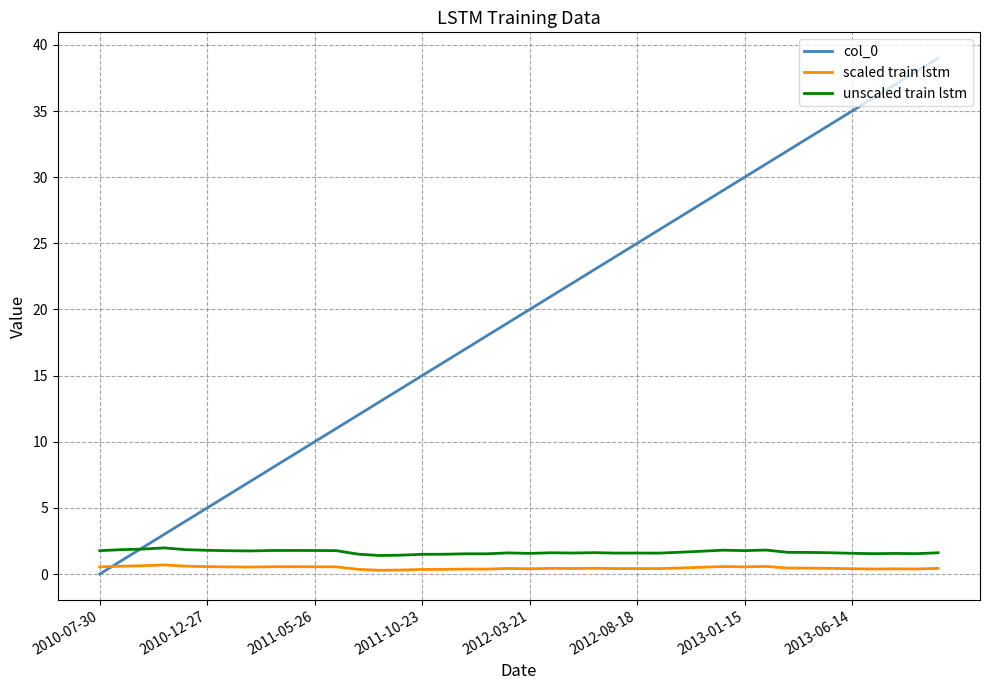

Which series has the largest total across all categories?

col_0